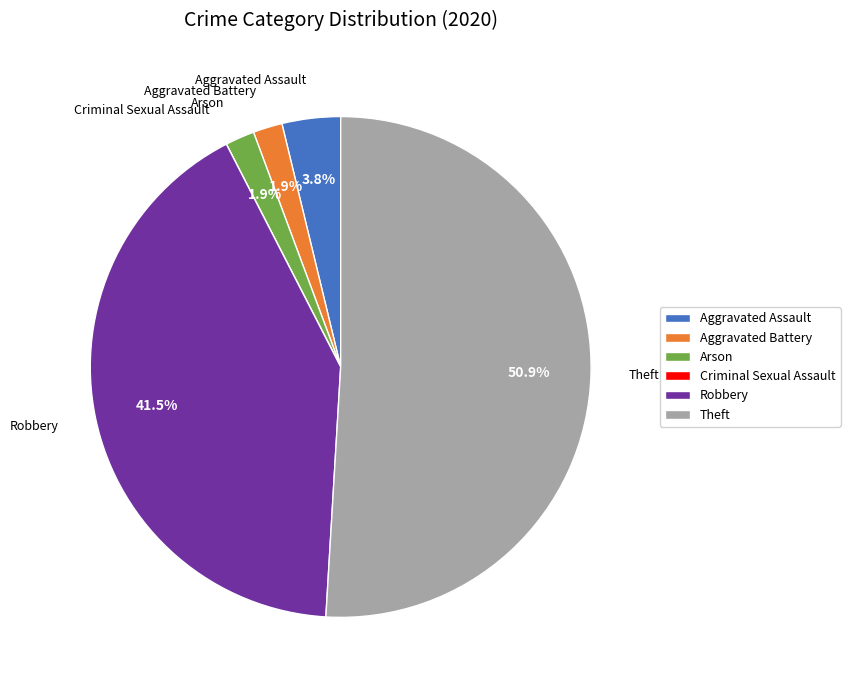

Between Aggravated Battery and Theft, which is larger?

Theft